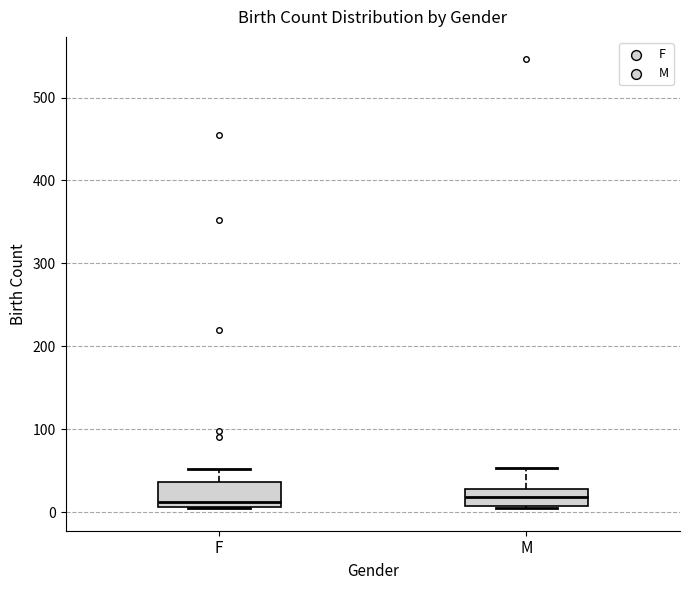

Reading left to right, transcribe this box plot: for each box, give where its median line is, the range the box spans, and where its two whiskers end, as read against the y-axis. The values are not printed on the chart, so give them approximately, as read against the axis.

F: median 10 (just above the box's lower edge), box 10 to 40, whiskers 10 to 50
M: median 20, box 10 to 30, whiskers 10 to 50